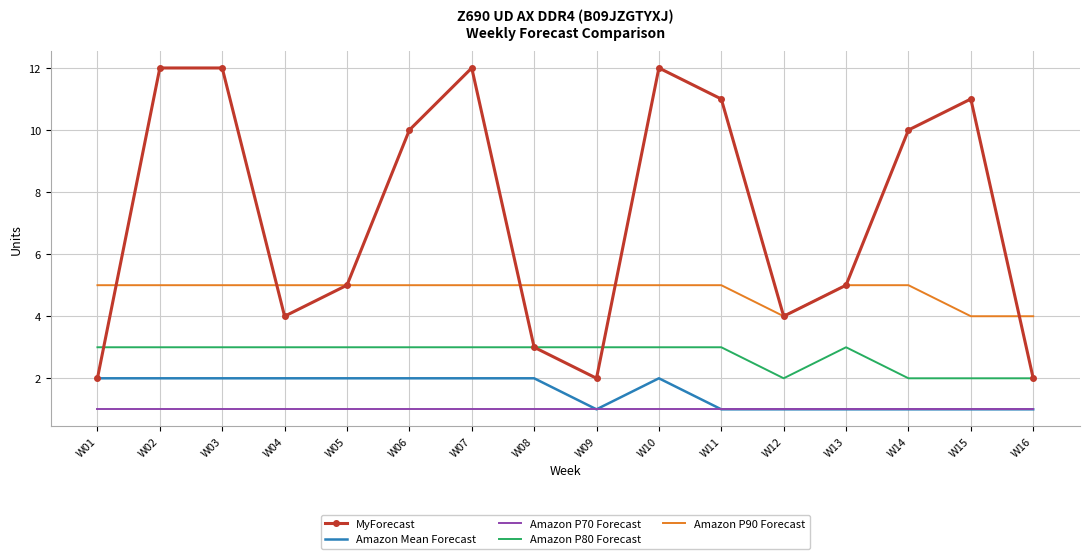

What is the difference between the maximum and second lowest values in the Amazon Mean Forecast series?

1